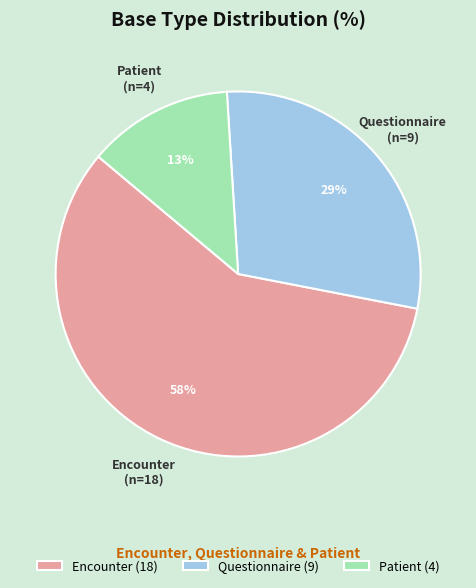

Is it true that Encounter is 58% of the pie?

True